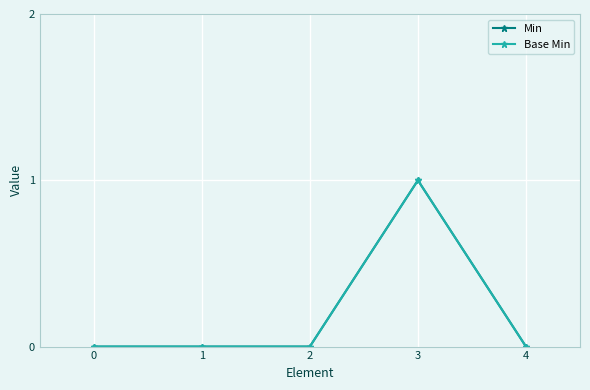

Is this an area chart (filled region under the line)?

No